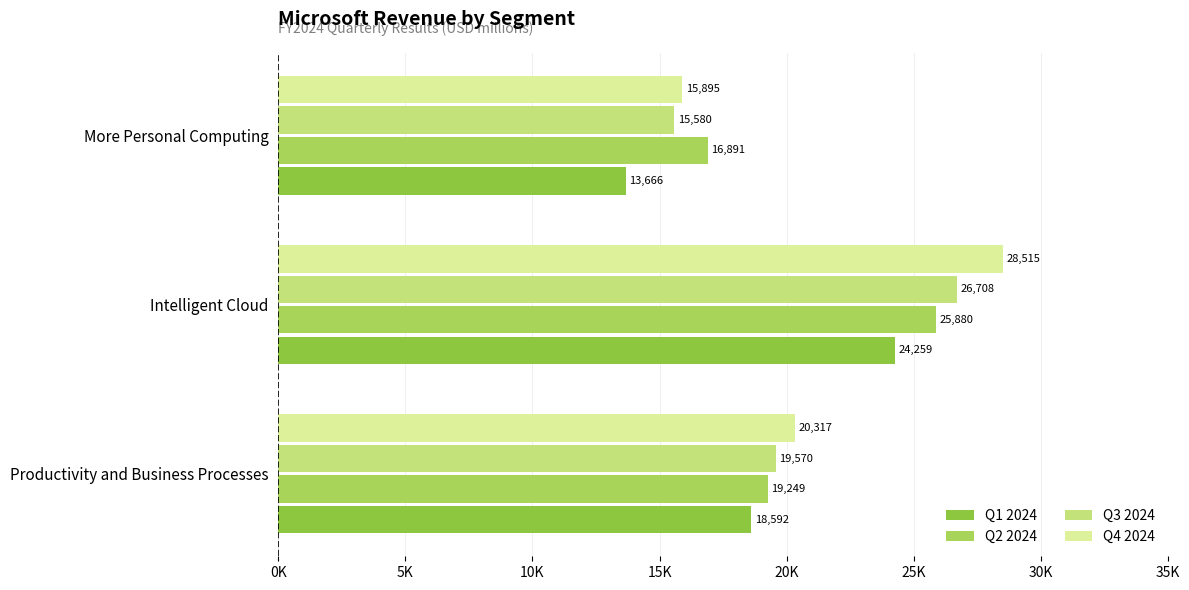

Which series has the largest range (max minus min)?

Q4 2024